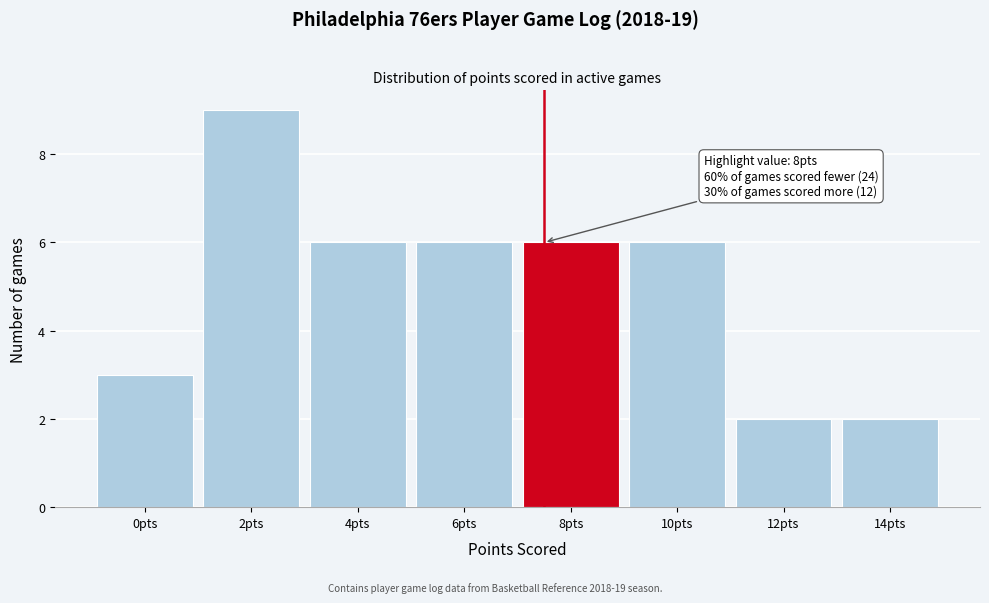

Reading left to right, list all the values displayed in this chart.

3	9	6	6	6	6	2	2